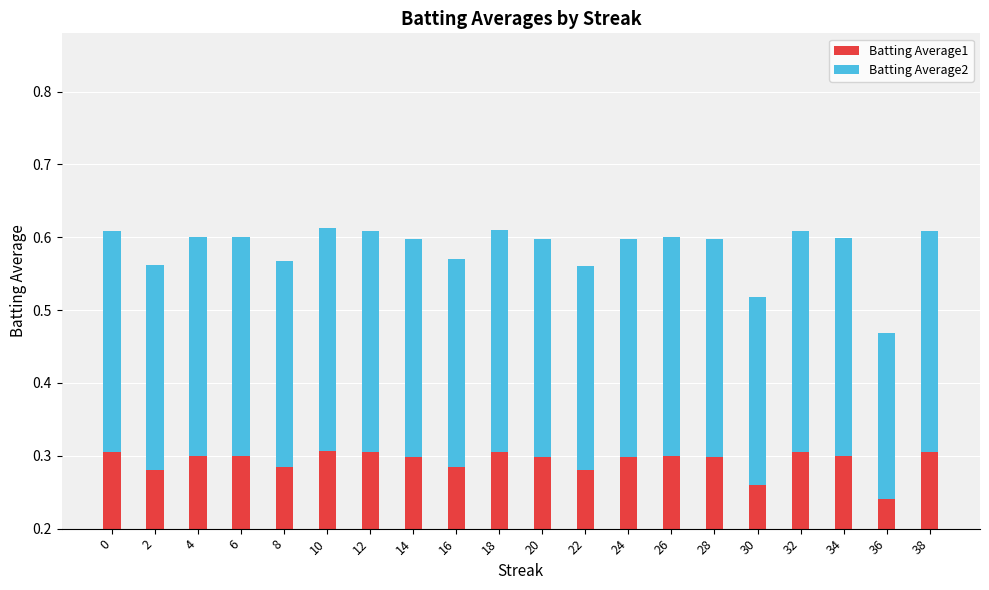

Rank the categories by Batting Average2 value from highest to lowest.

10, 18, 0, 12, 32, 38, 4, 6, 26, 20, 24, 28, 34, 14, 16, 8, 2, 22, 30, 36